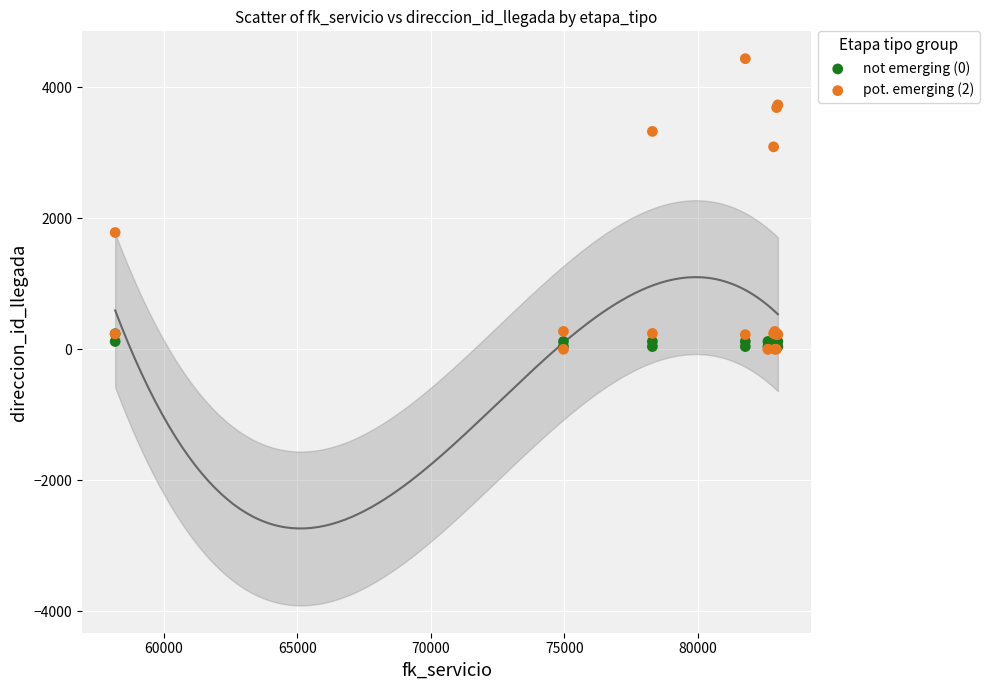

What are all the series names shown in the legend?

not emerging (0), pot. emerging (2)